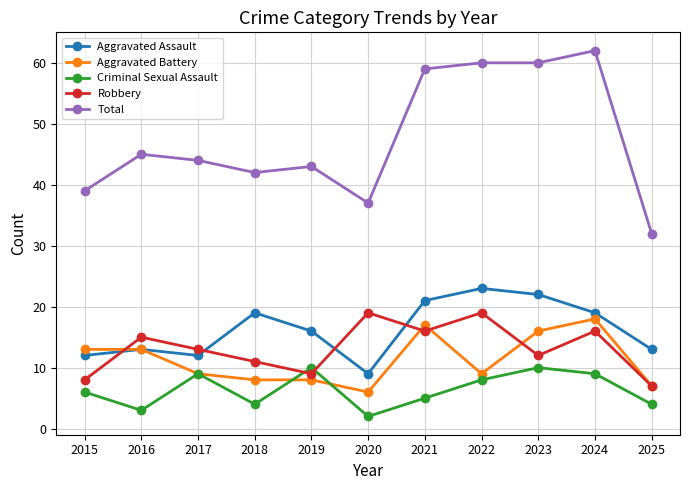

Where is the first local minimum for Criminal Sexual Assault?

2016